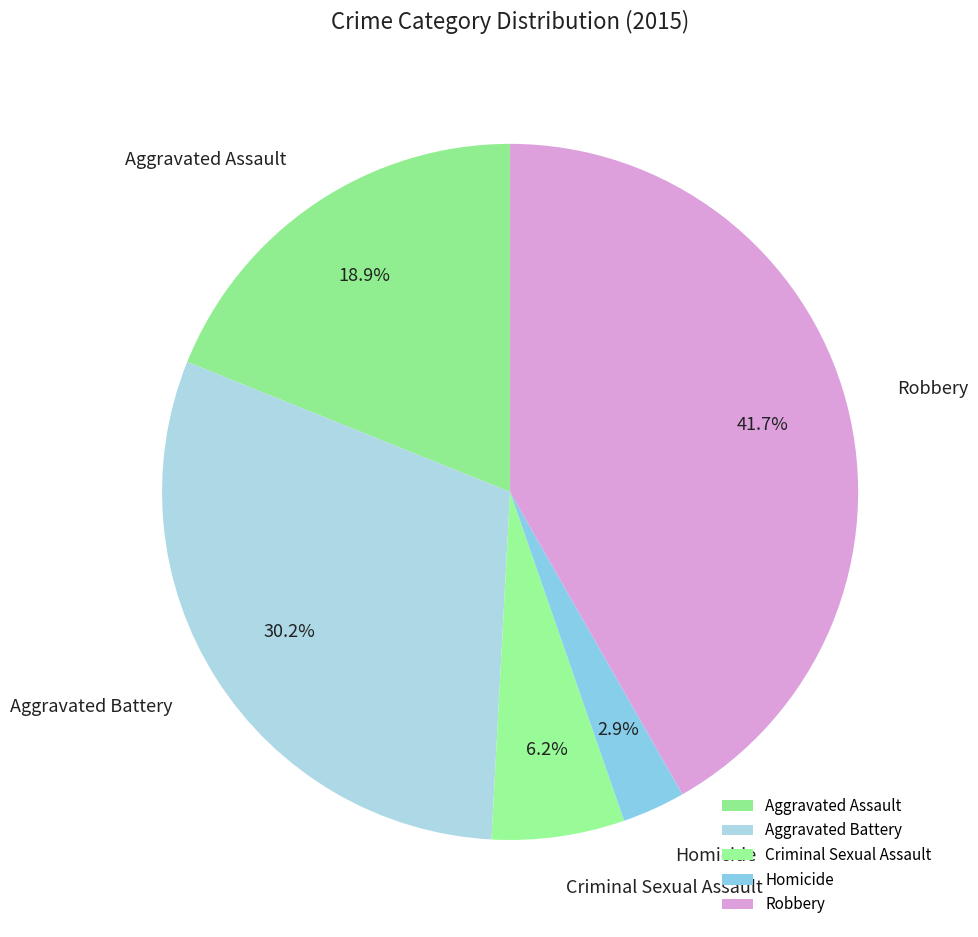

Does Aggravated Assault represent more than half of the total?

No